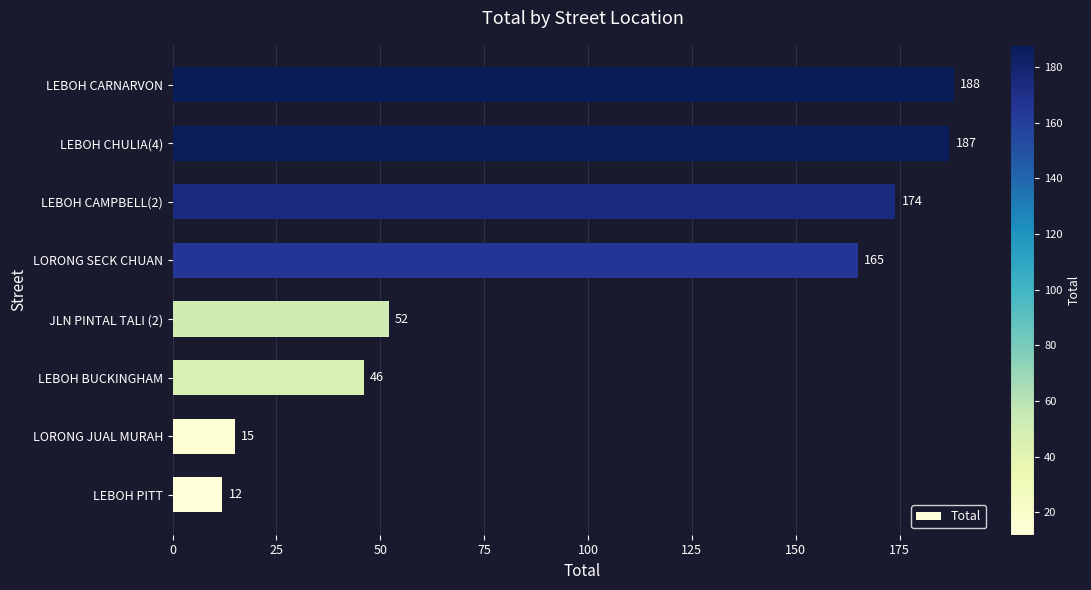

The value at LEBOH CAMPBELL(2) is 174. True or false?

True